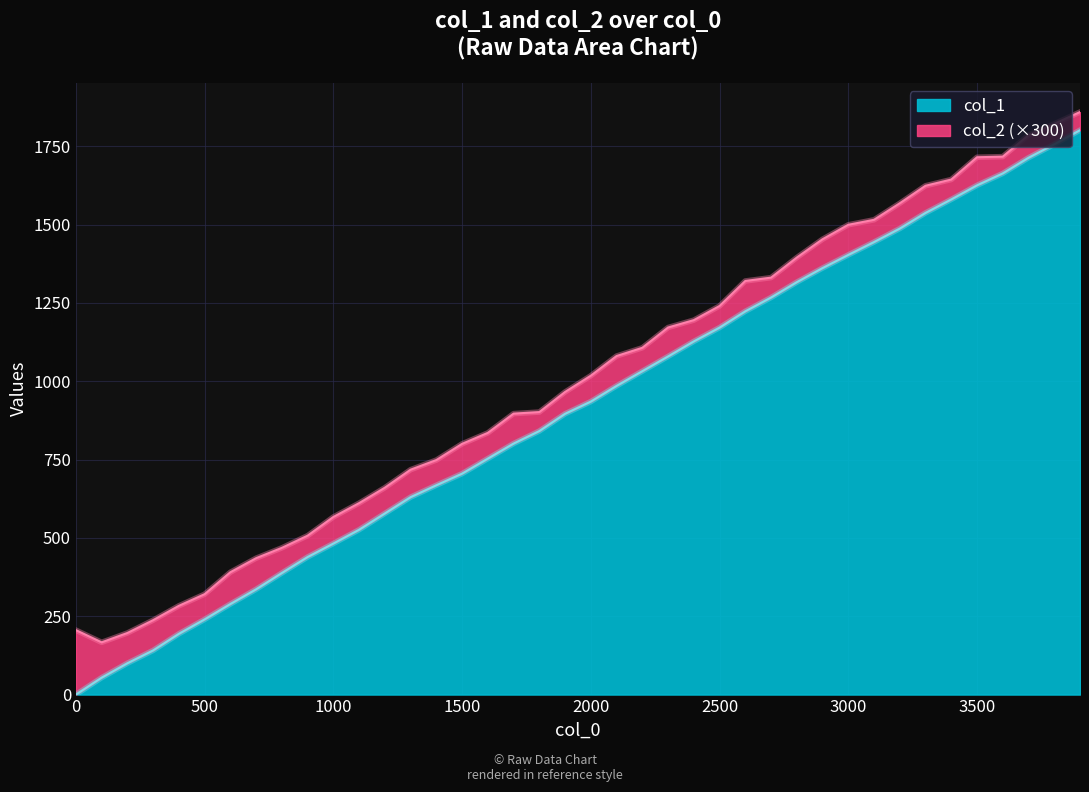

What is the total value across all series at 2000?

1017.6